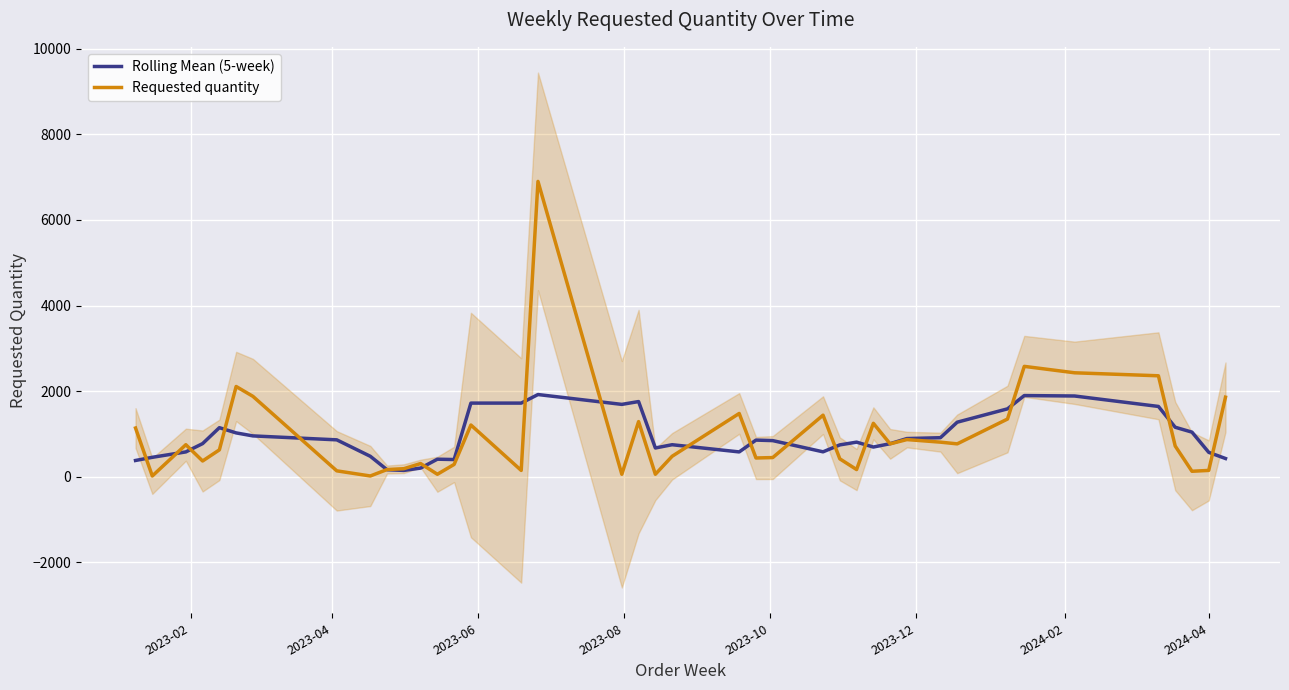

After their last crossing, which series has the higher values: Rolling Mean (5-week) or Requested quantity?

Requested quantity